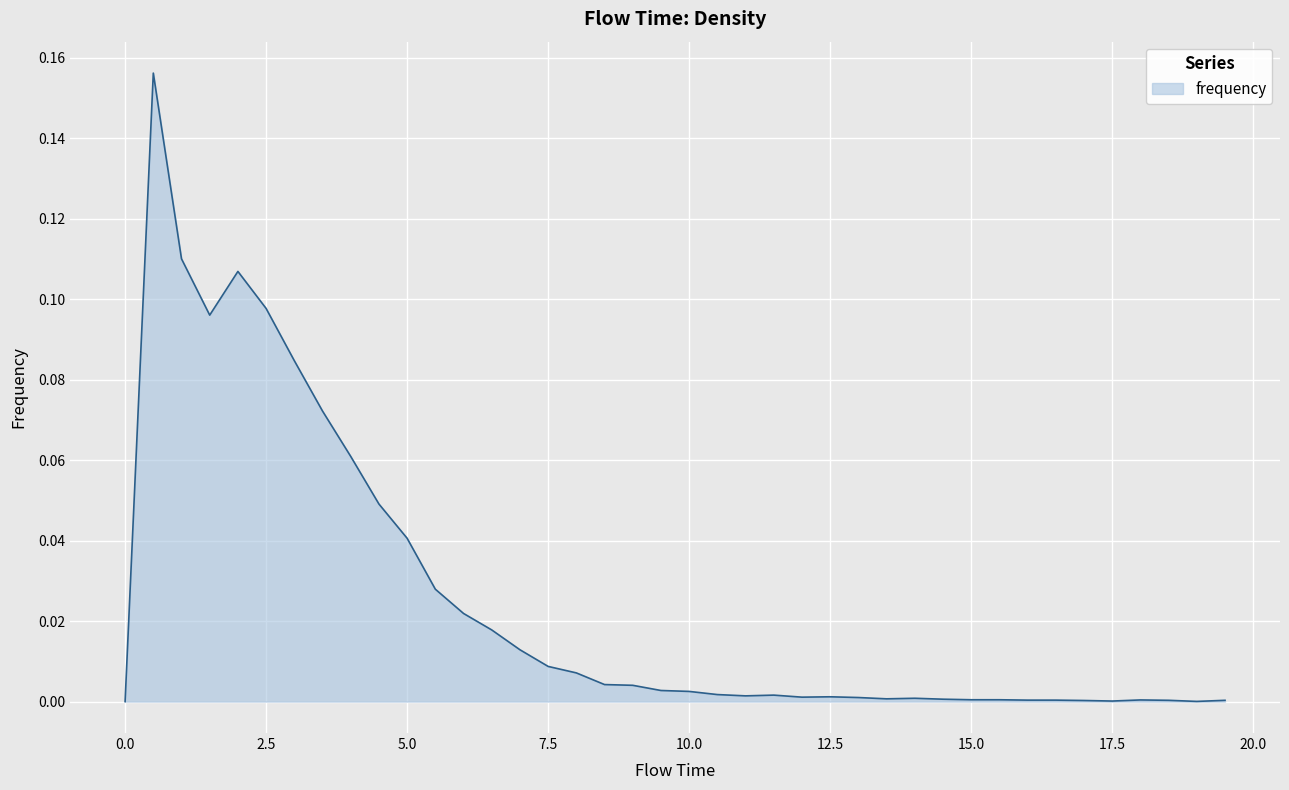

Where is the first local maximum?

0.5